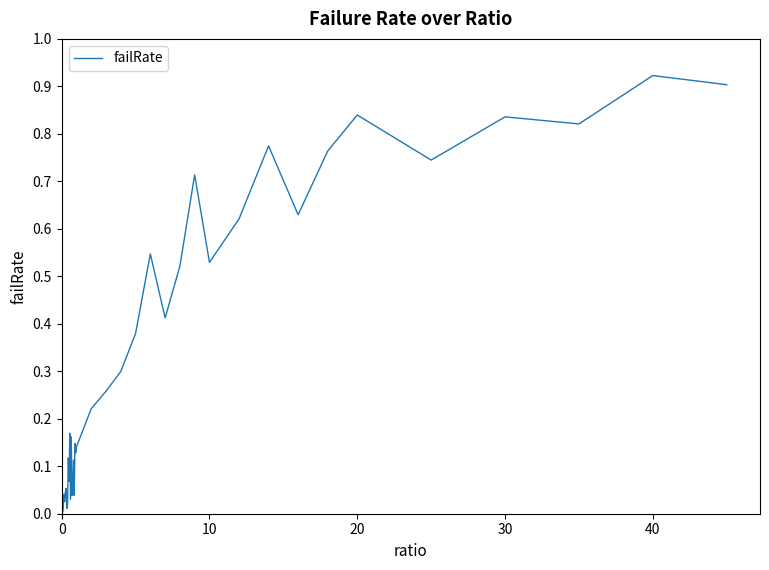

Does the chart display data point markers on the line(s)?

No